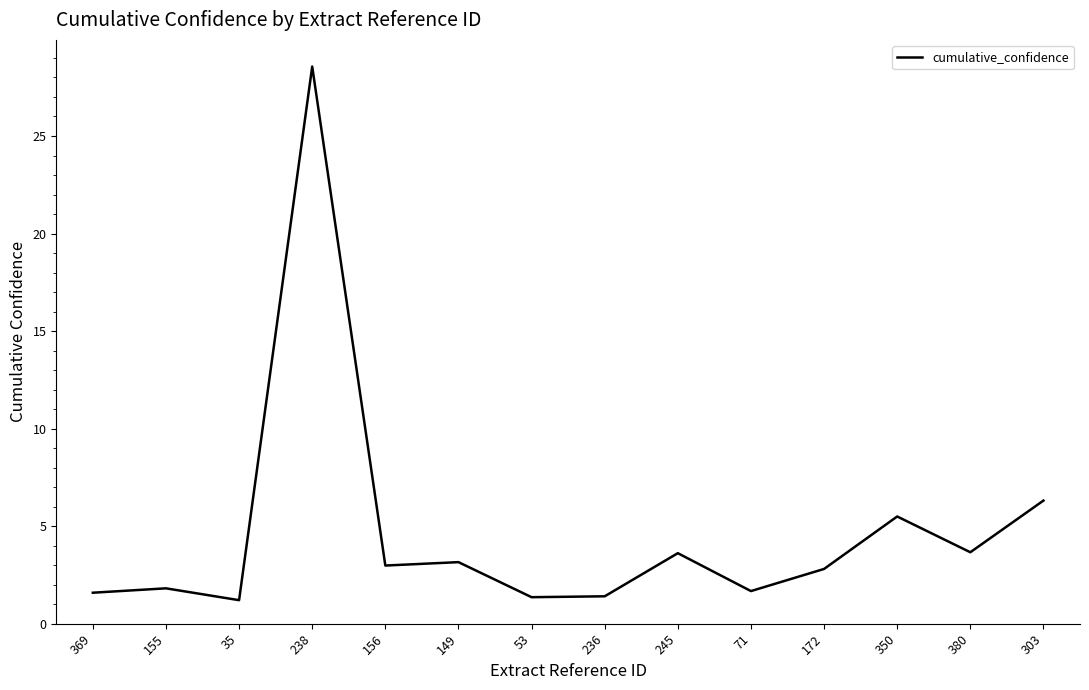

What position from the right is 245?

6